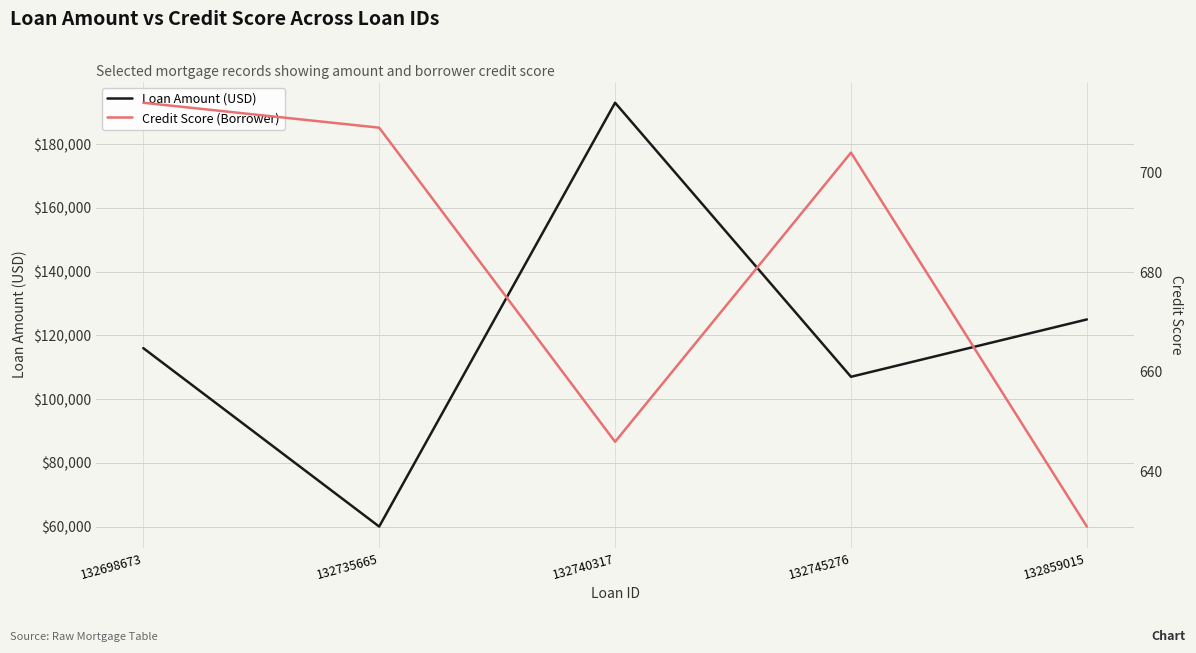

How many lines are shown in the chart?

2